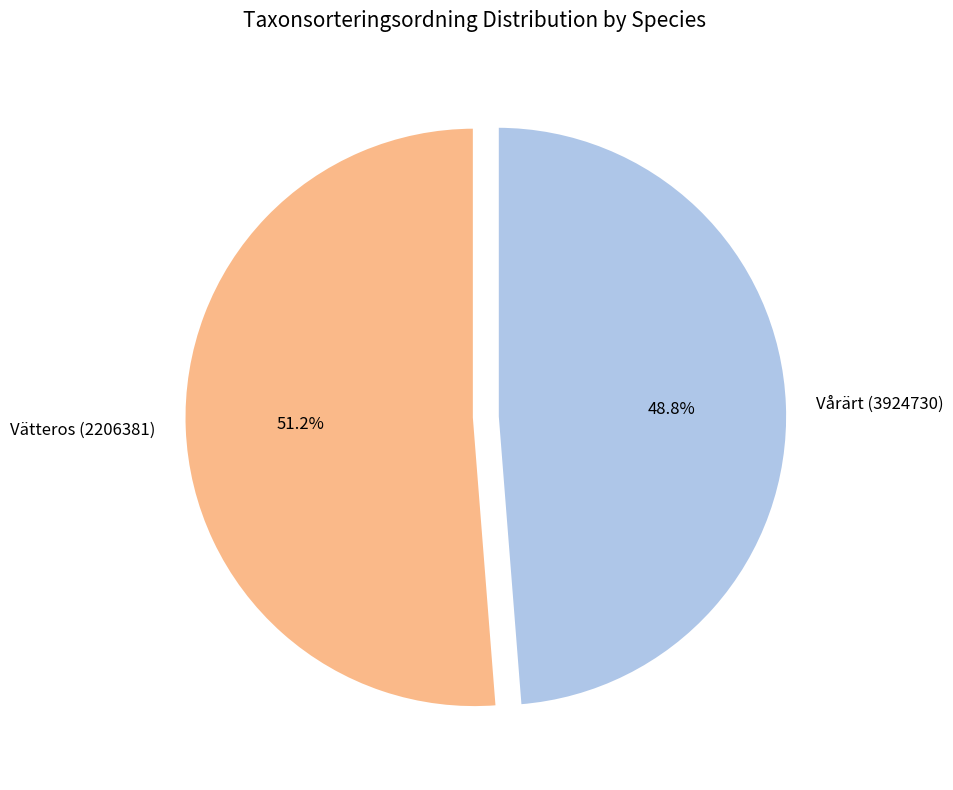

Which category accounts for the majority?

Vätteros (2206381)